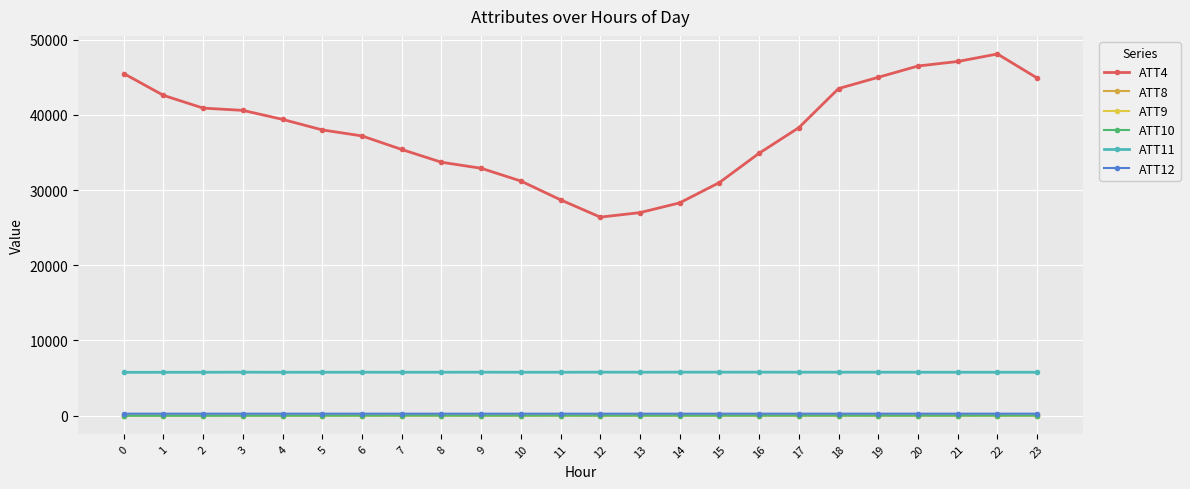

What is the value of the ATT4 point at the 24th from the left?

44900.0